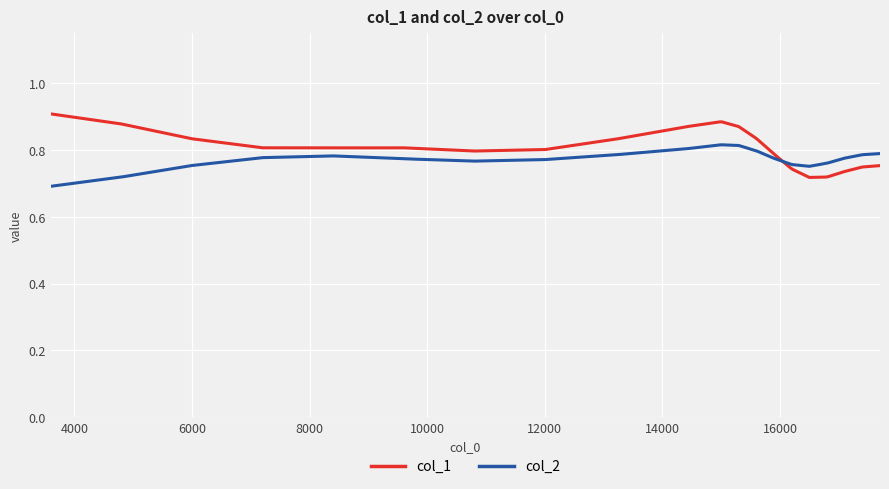

List the series in order of their peak value, highest first.

col_1, col_2